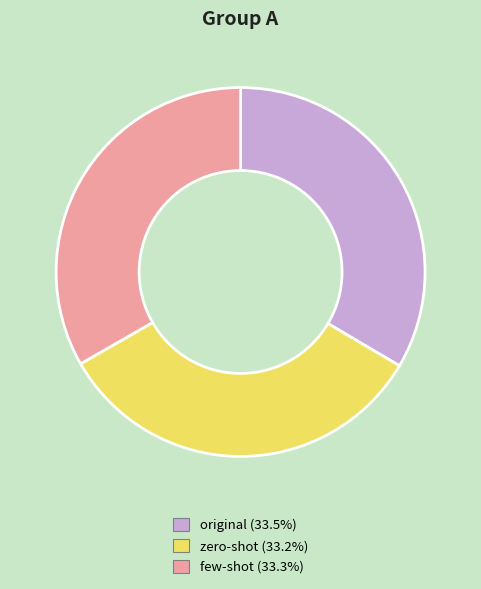

Is there any slice that represents more than half of the pie?

No